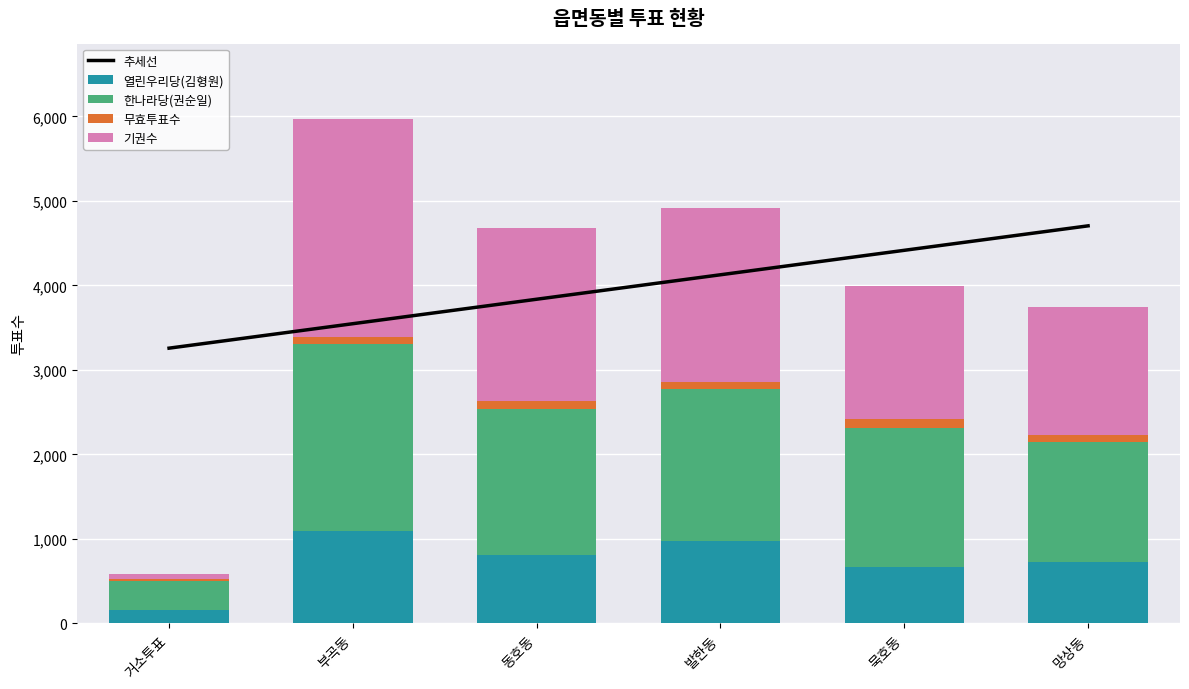

List the series in order of their peak value, lowest first.

무효투표수, 열린우리당(김형원), 한나라당(권순일), 기권수, 추세선